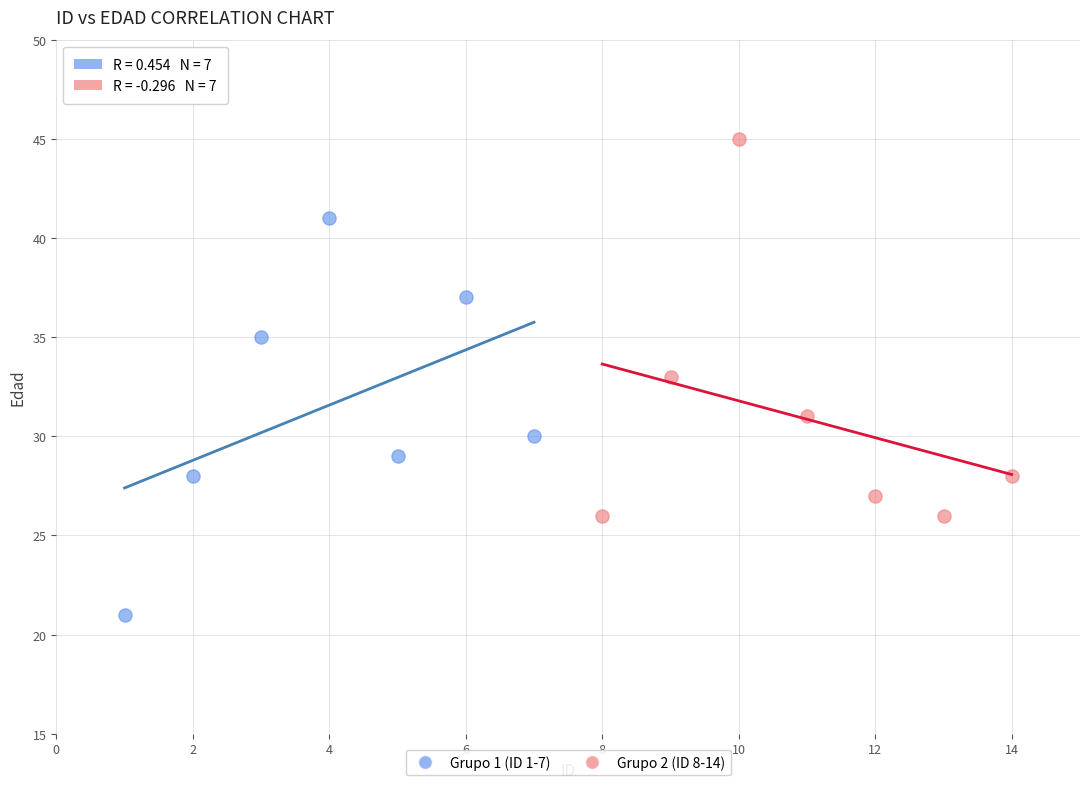

Which series reaches the minimum Y coordinate?

Grupo 1 (ID 1-7)